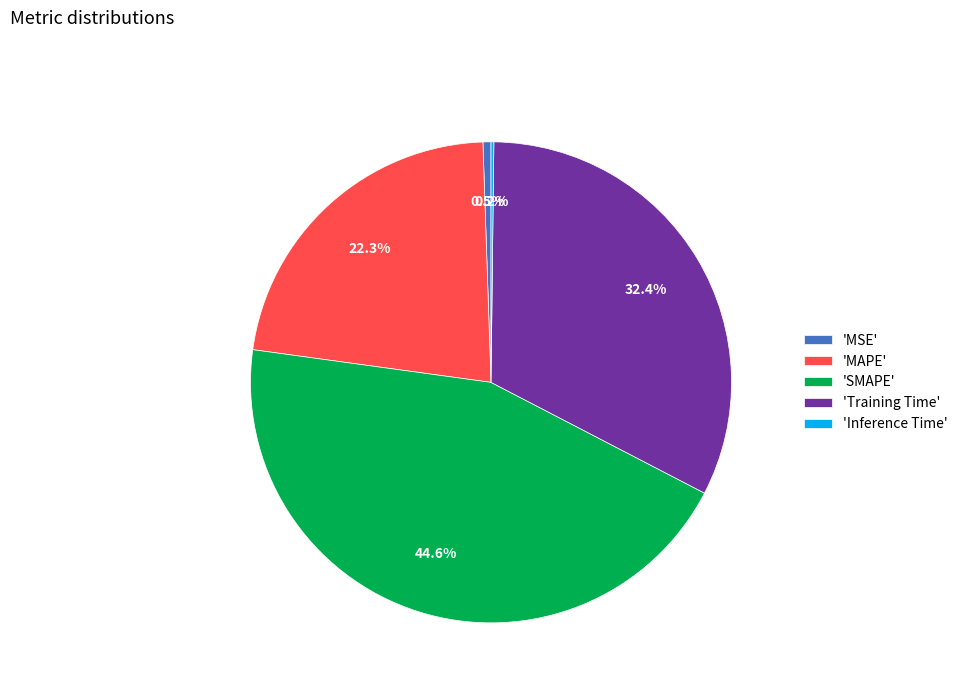

What is the largest slice in the pie chart?

'SMAPE'